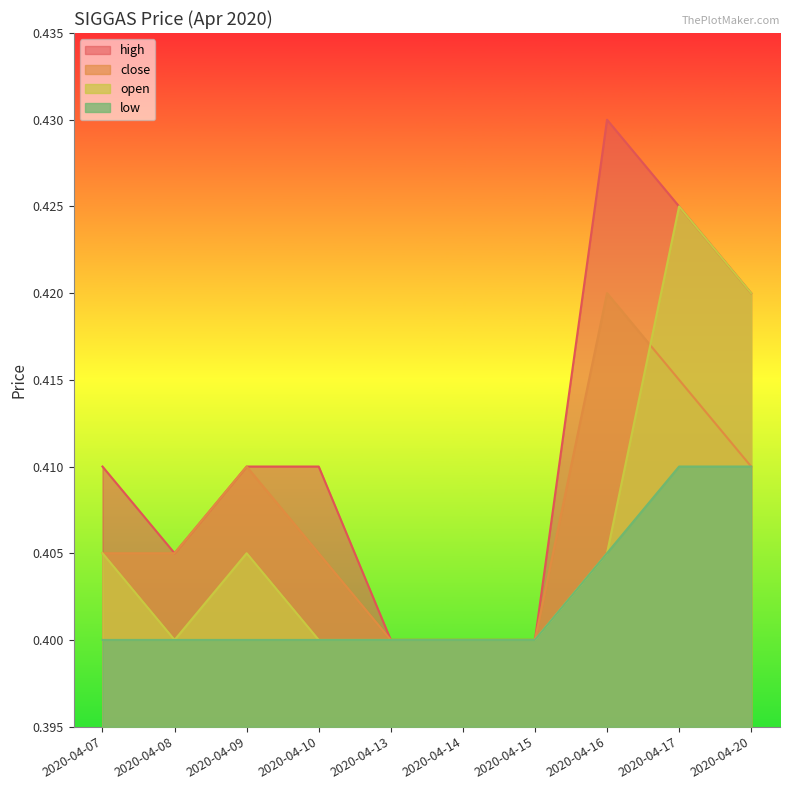

True or false: low has more than 0 interior local peaks.

False